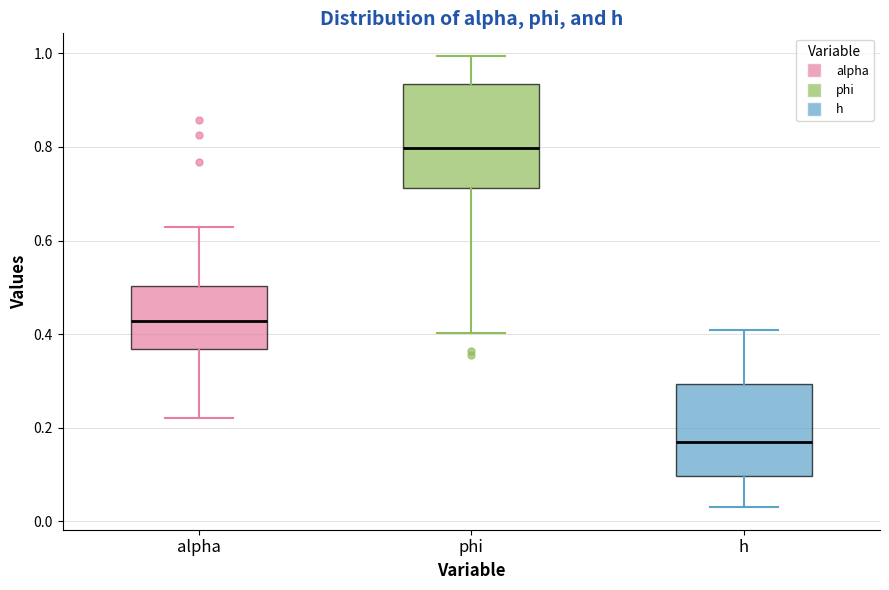

Where does the median line of the box for phi sit on the y-axis? The values are not printed on the chart, so give them approximately, as read against the axis.

0.80